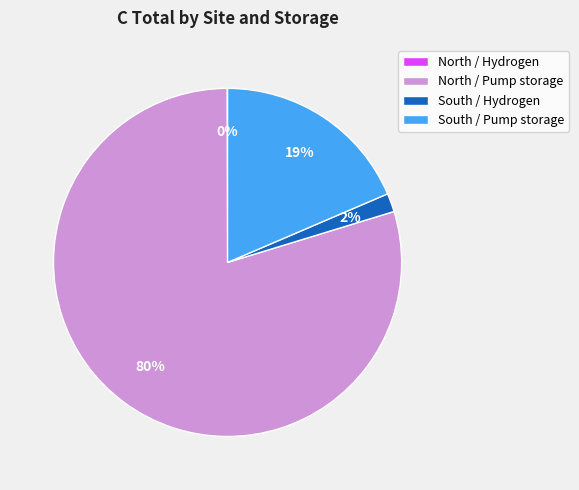

Which has a higher value, South / Hydrogen or South / Pump storage?

South / Pump storage